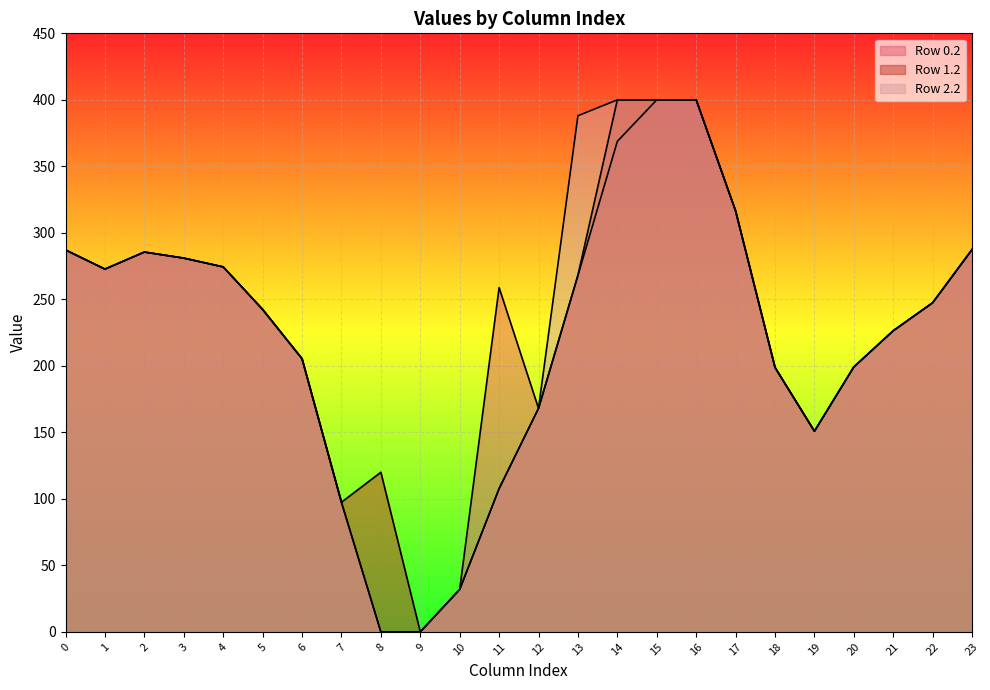

Reading left to right, extract all data points from this chart.

Row 0.2: 0=287.1	1=272.7	2=285.5	3=281.0	4=274.4	5=242.4	6=205.3	7=97.4	8=0.0	9=0.0	10=31.9	11=258.8	12=168.0	13=268.1	14=368.8	15=400.0	16=400.0	17=316.5	18=198.8	19=150.8	20=199.2	21=226.4	22=247.4	23=287.5
Row 1.2: 0=287.1	1=272.7	2=285.5	3=281.0	4=274.4	5=242.4	6=205.3	7=97.4	8=120.0	9=0.0	10=31.9	11=107.6	12=168.0	13=268.1	14=400.0	15=400.0	16=400.0	17=316.5	18=198.8	19=150.8	20=199.2	21=226.4	22=247.4	23=287.5
Row 2.2: 0=287.1	1=272.7	2=285.5	3=281.0	4=274.4	5=242.4	6=205.3	7=97.4	8=0.0	9=0.0	10=31.9	11=107.6	12=168.0	13=388.0	14=400.0	15=400.0	16=400.0	17=316.5	18=198.8	19=150.8	20=199.2	21=226.4	22=247.4	23=287.5